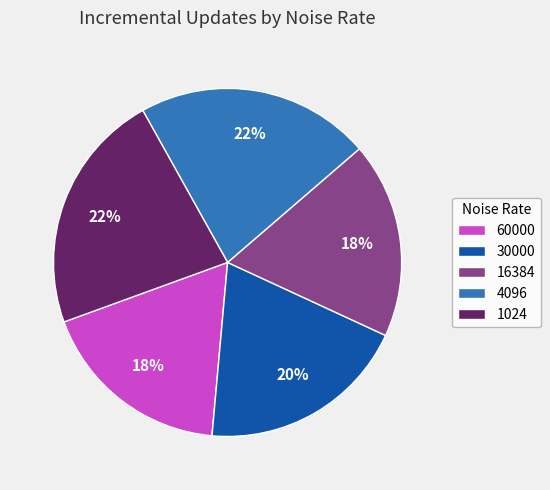

How many segments does this pie chart have?

5